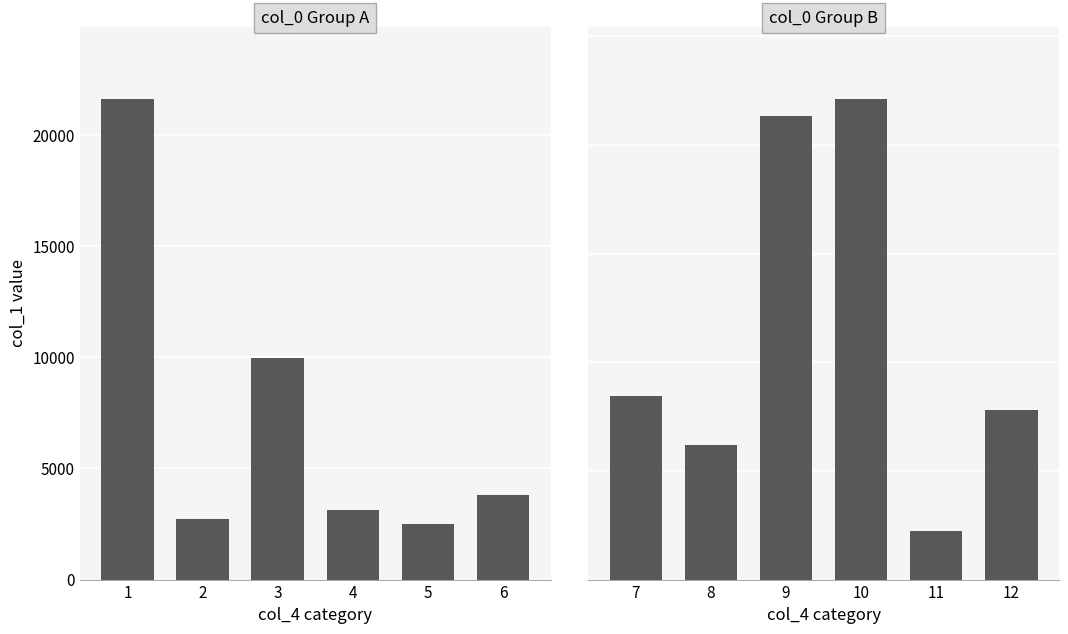

Which series has the largest total across all categories?

panel2